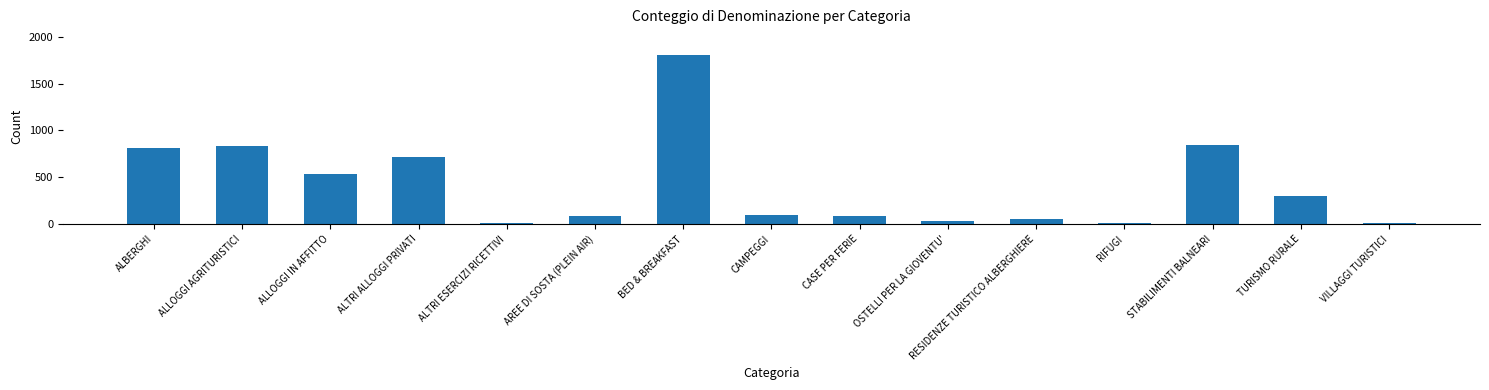

What is the label of the 5th bar from the right?

RESIDENZE TURISTICO ALBERGHIERE